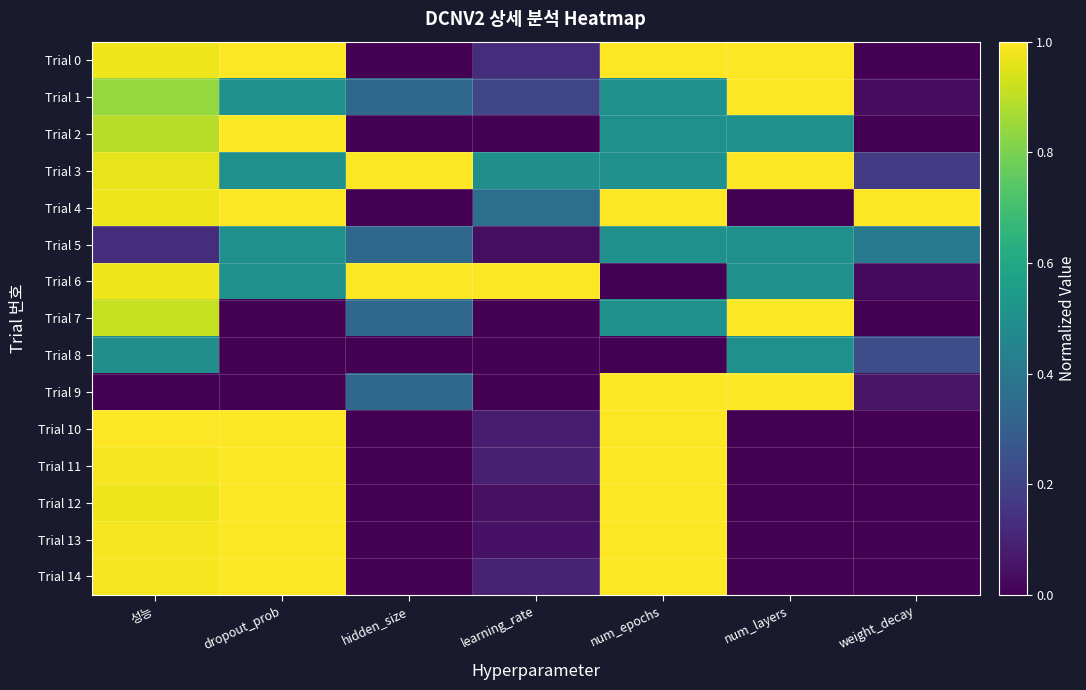

How many categories are shown in the chart?

7